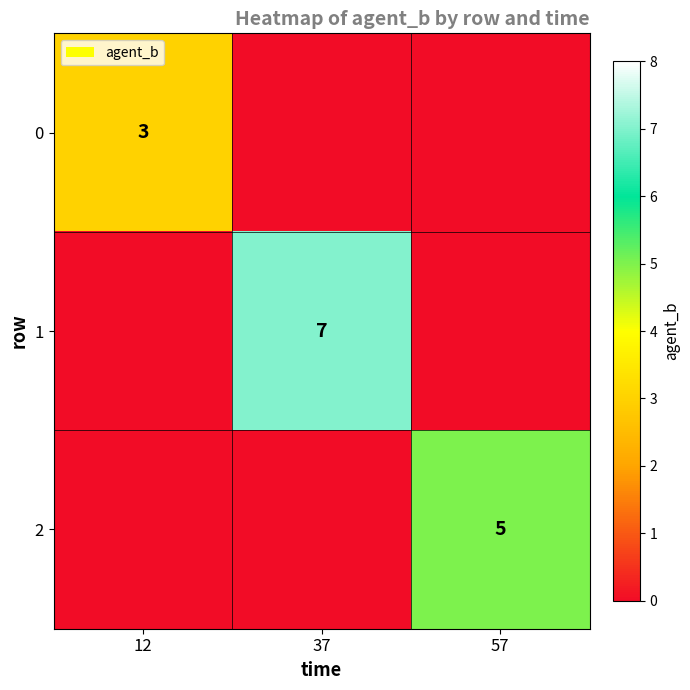

Is it true that 2 equals 5 at 57?

True